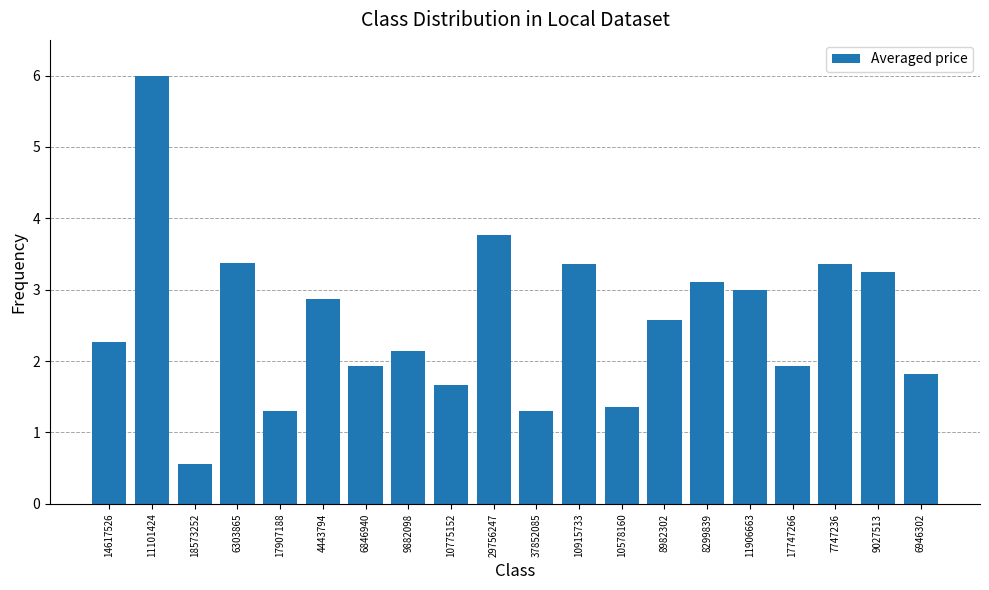

Does the chart contain stacked bars?

No